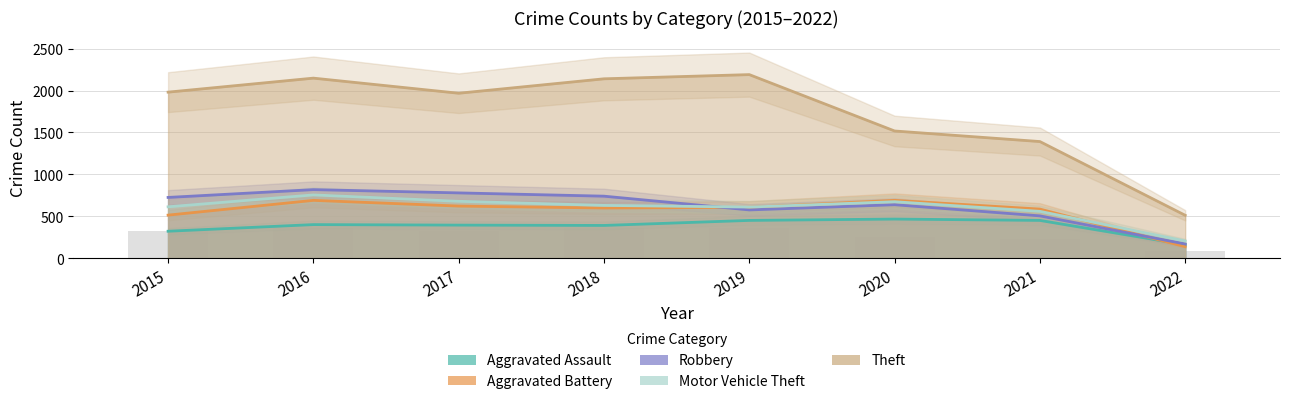

What is the value of the Motor Vehicle Theft bar at the 3rd from the left?

680